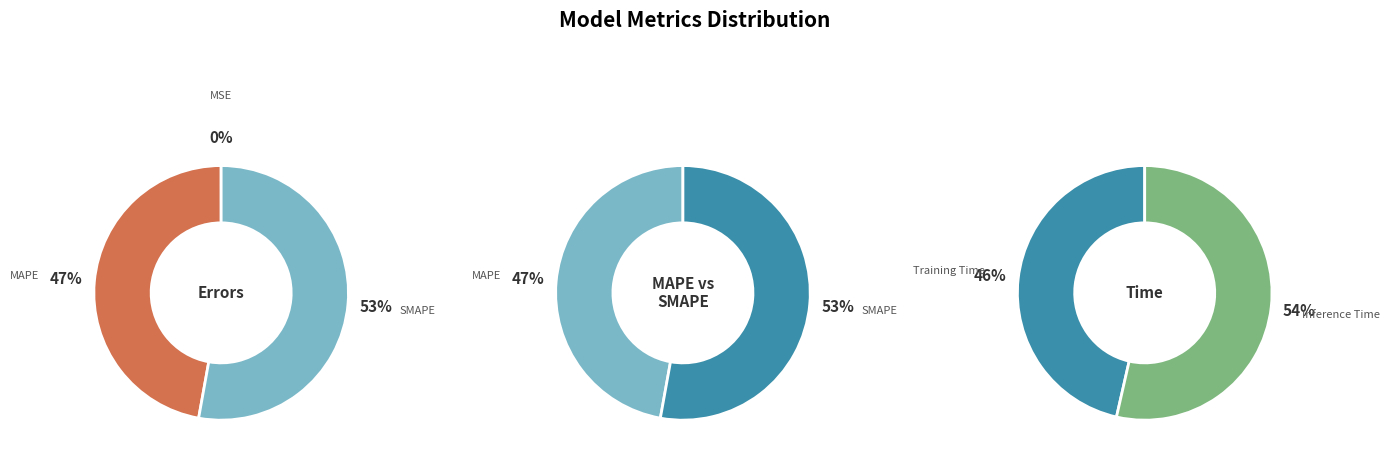

Is it true that Training Time is 8% of the pie?

False